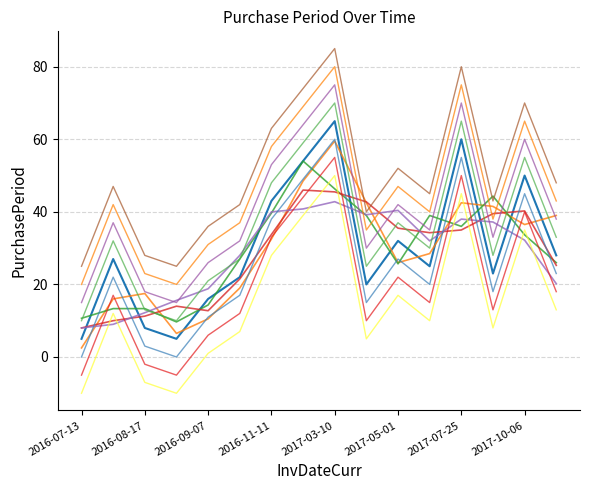

What is the greatest value displayed?

85.0